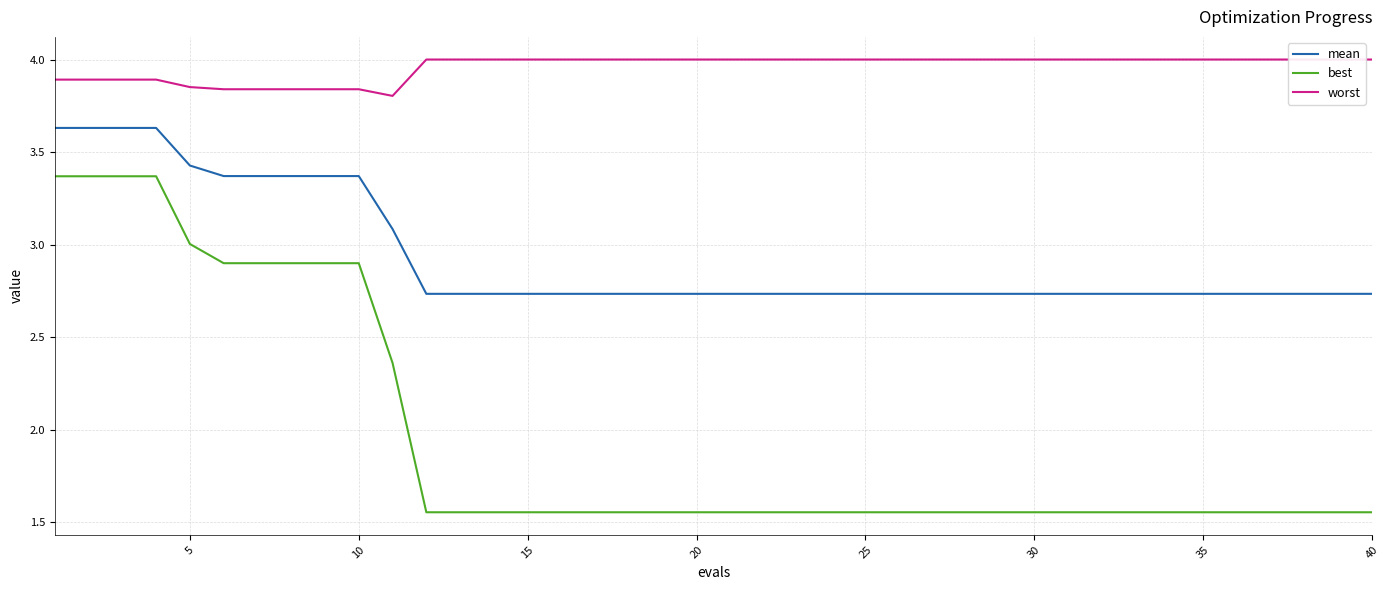

What is the difference between the maximum and minimum values in the worst series?

0.2